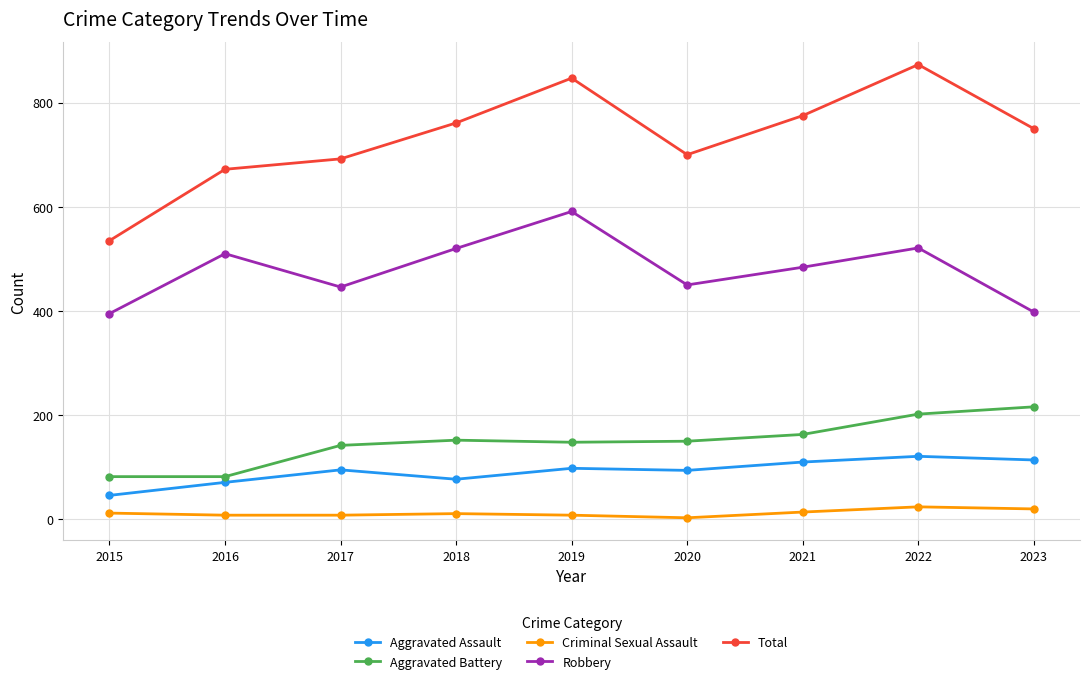

True or false: Aggravated Assault and Criminal Sexual Assault intersect in this chart.

False